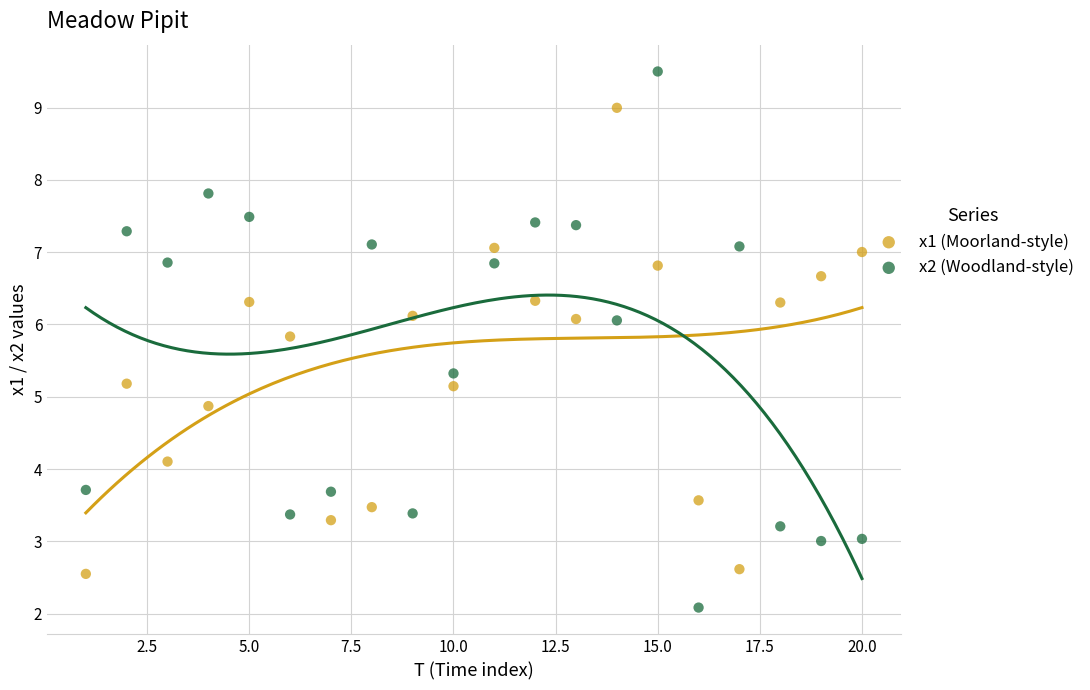

What is the X range (max minus min) for the scatter plot?

19.0